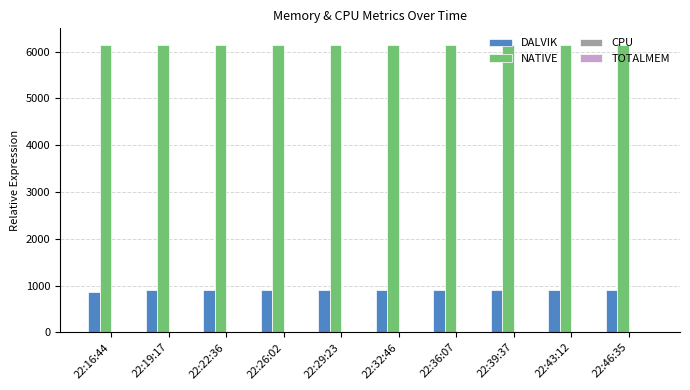

The value of NATIVE at 22:29:23 is 8710. True or false?

False